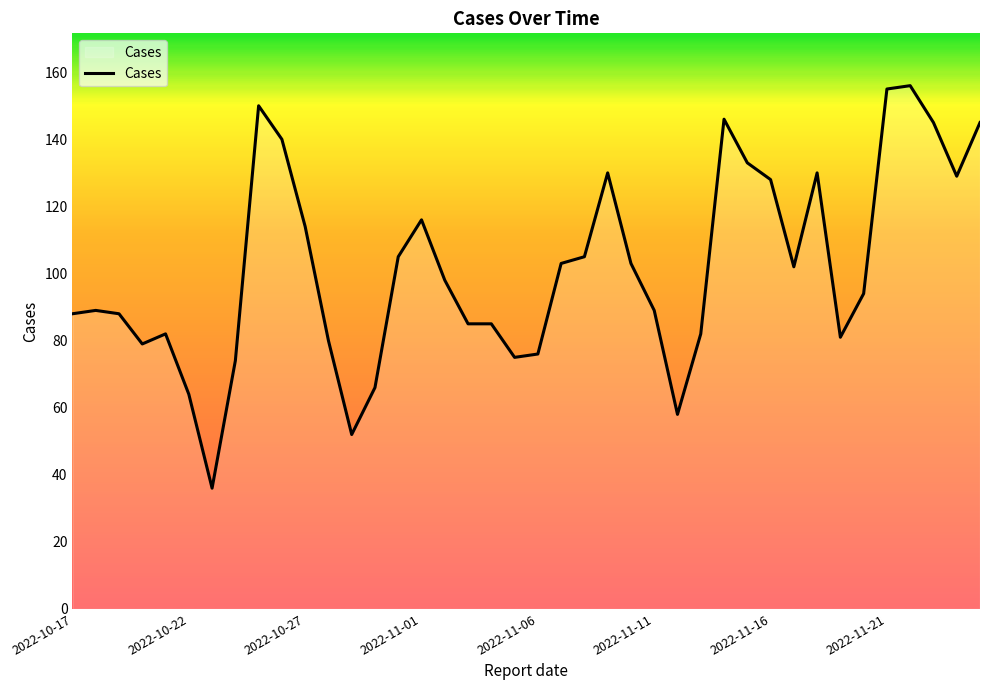

What is the smallest value displayed?

36